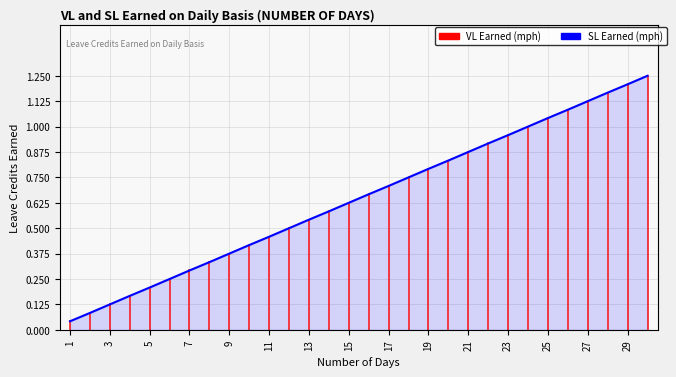

What is the average value?

0.6